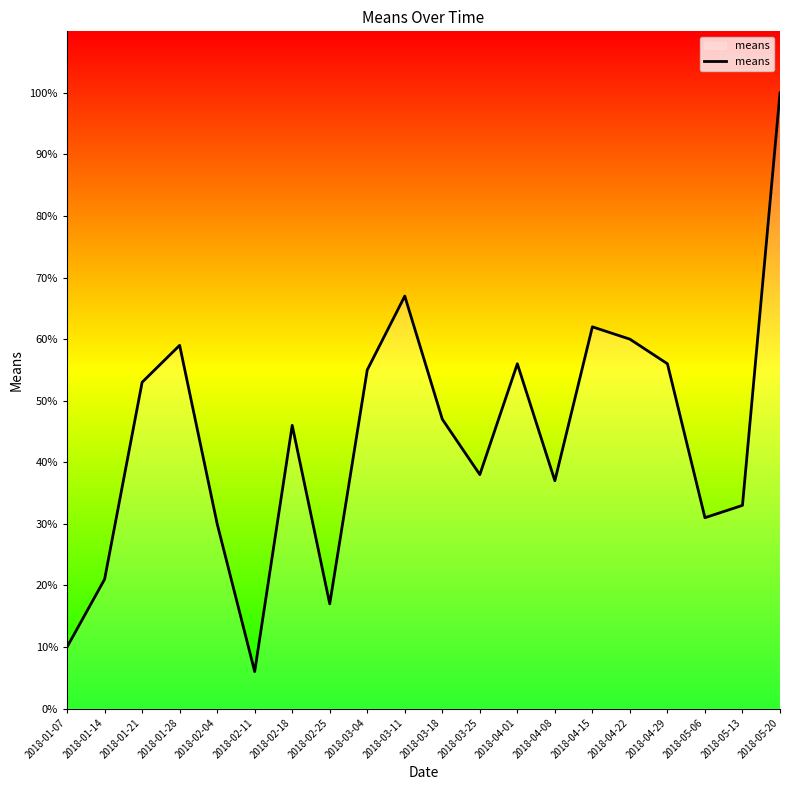

Reading left to right, list all the values displayed in this chart.

10	21	53	59	30	6	46	17	55	67	47	38	56	37	62	60	56	31	33	100